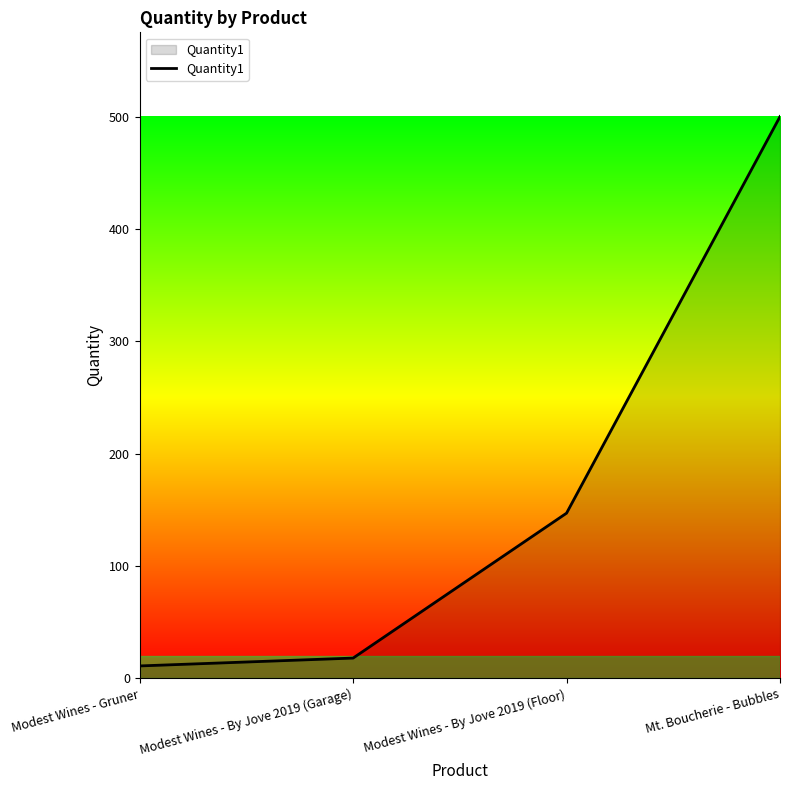

What is the change in value from Modest Wines - By Jove 2019 (Floor) to Mt. Boucherie - Bubbles?

+353